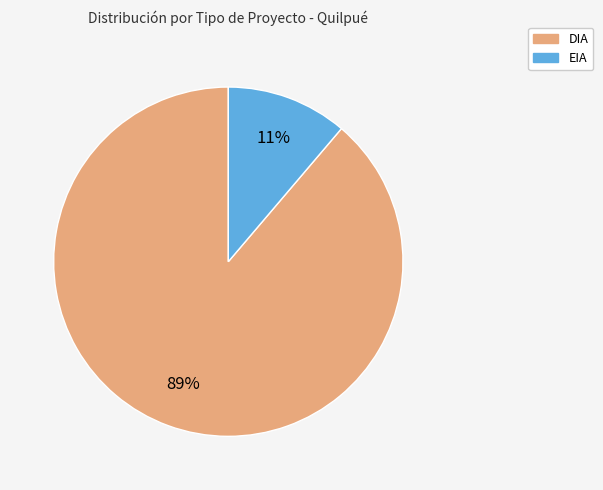

To the nearest percent, what is the difference between the EIA and DIA slice percentages?

78%